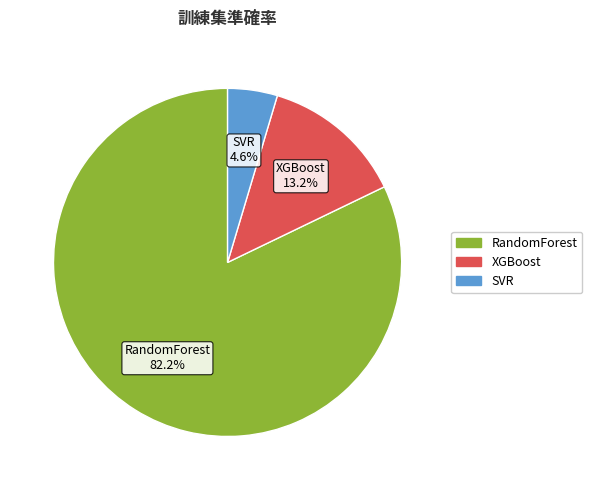

To the nearest percent, what portion does XGBoost represent?

13%